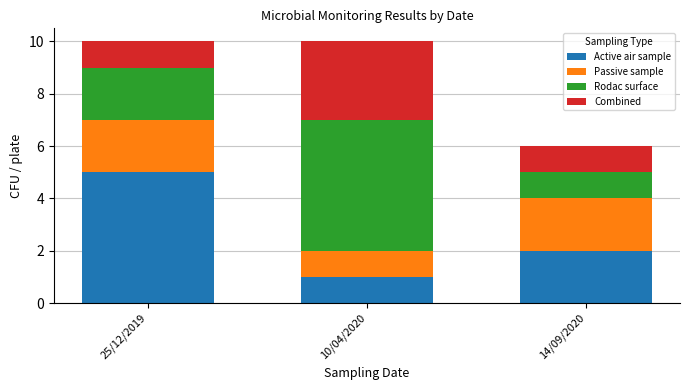

True or false: Active air sample has a value of 3 at 14/09/2020.

False